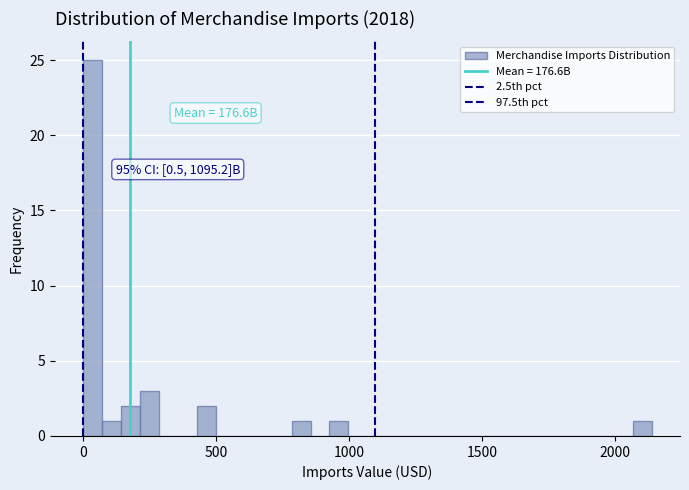

Read against the x-axis, roughly where is the centre of the tallest bar?

50